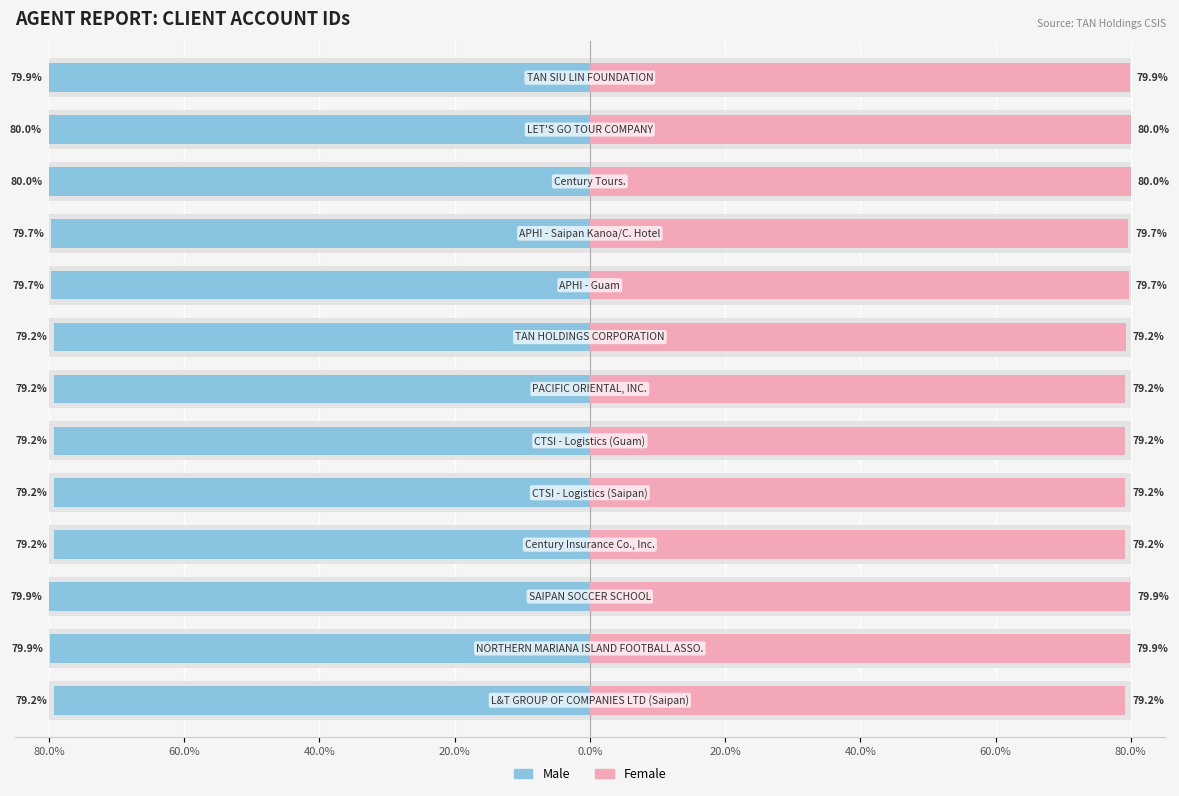

The value of Female at 0.0% is 79.2. True or false?

True